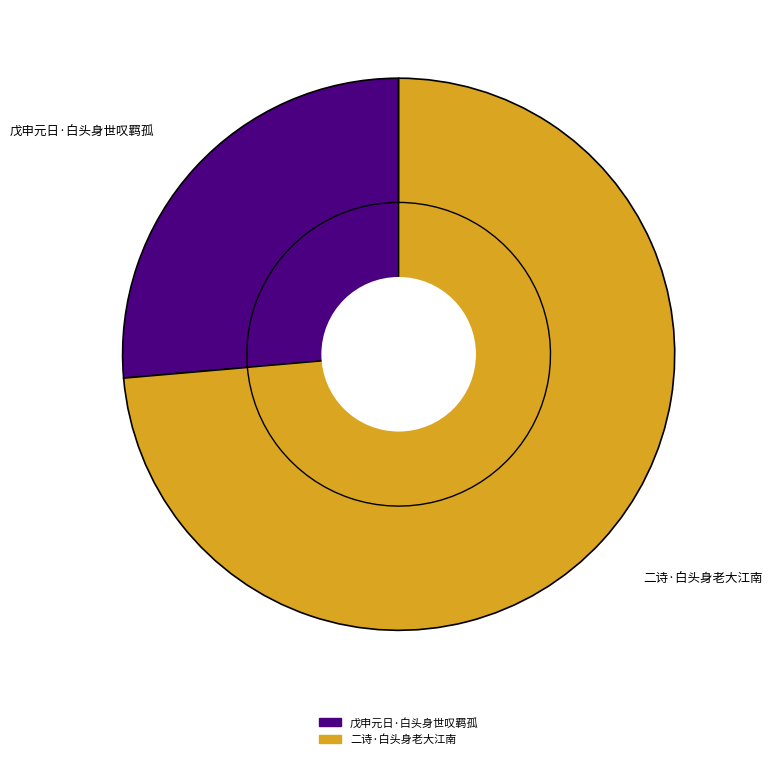

Rank the categories by value from highest to lowest.

二诗·白头身老大江南, 戊申元日·白头身世叹羁孤